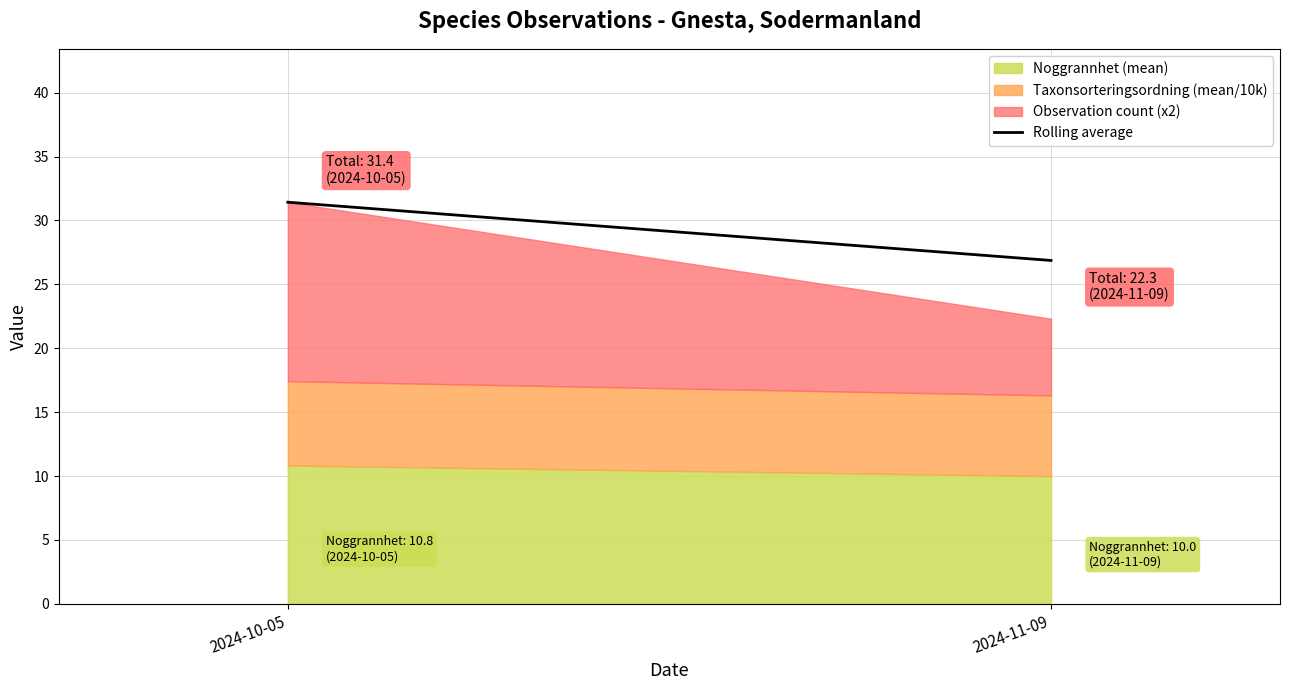

Where does the data first go above 31?

2024-10-05